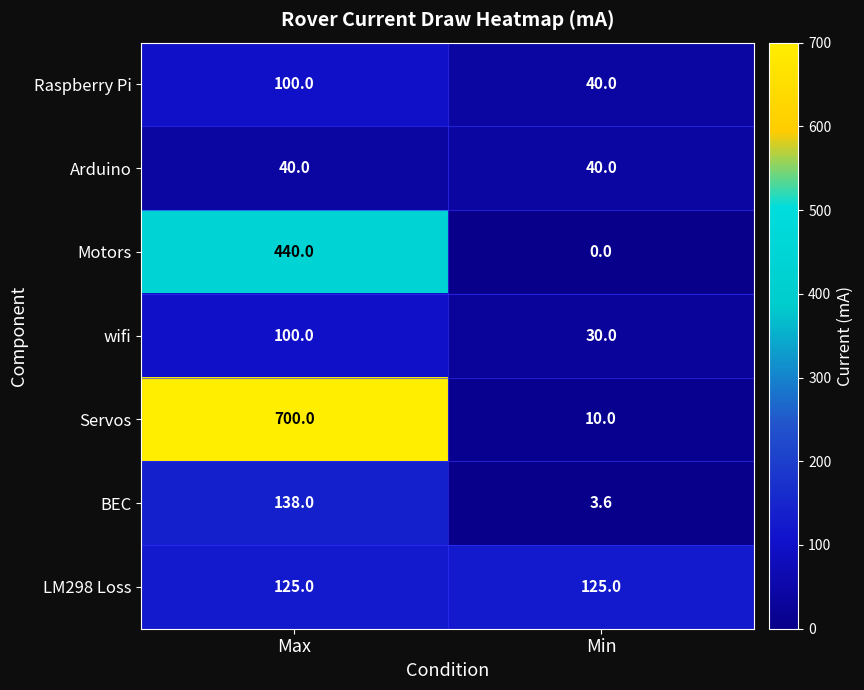

List the labels in order of BEC value, smallest first.

Min, Max